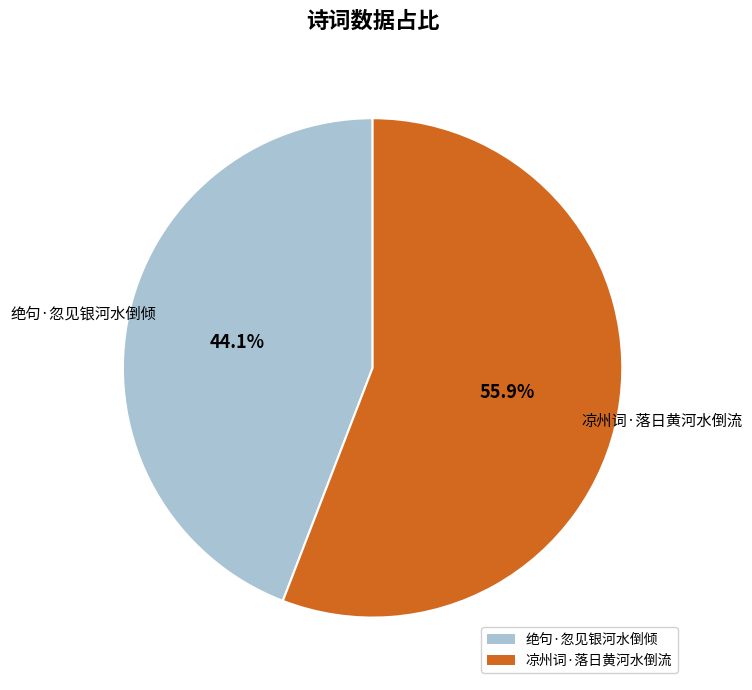

Which slice is the largest?

凉州词·落日黄河水倒流